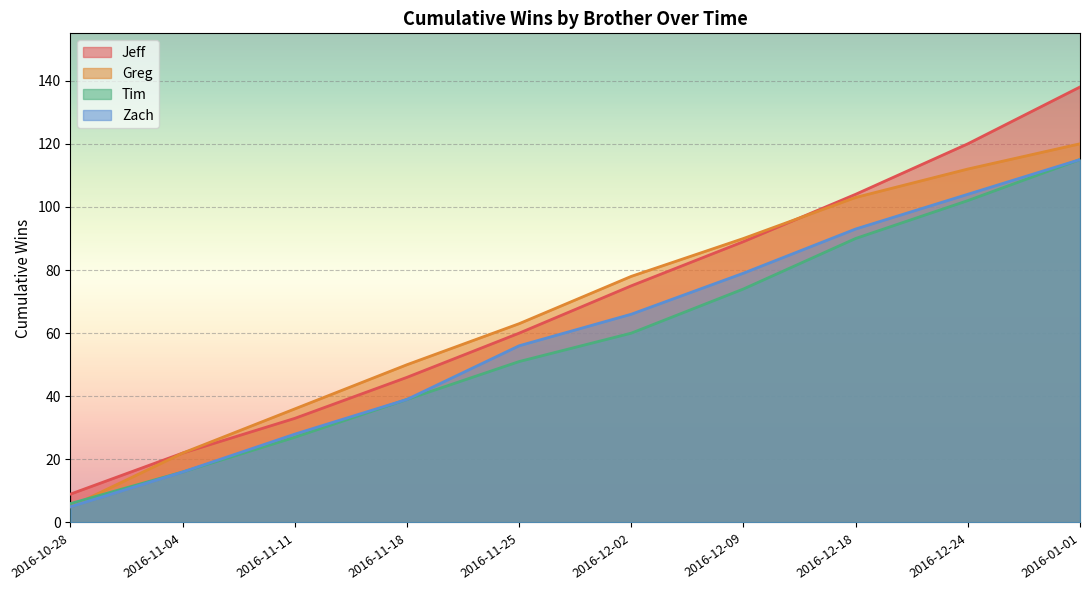

Rank the series by their maximum value, from lowest to highest.

Tim, Zach, Greg, Jeff